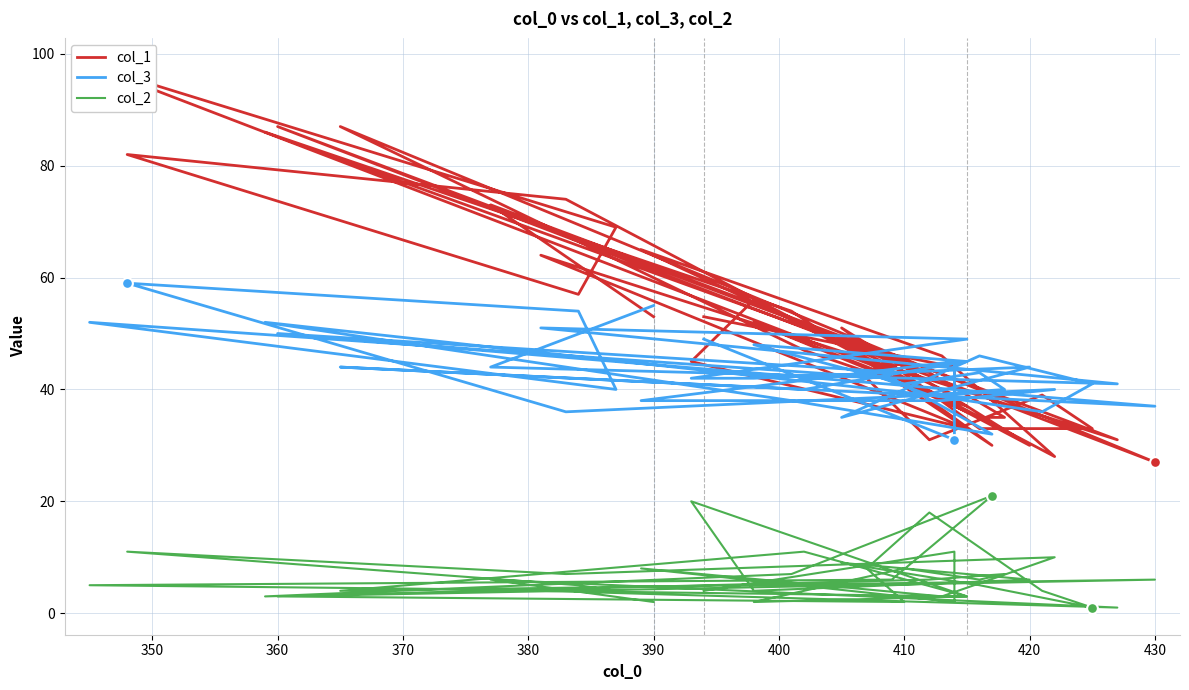

Is the value of col_3 at 32 greater than the value of col_2 at 36?

Yes